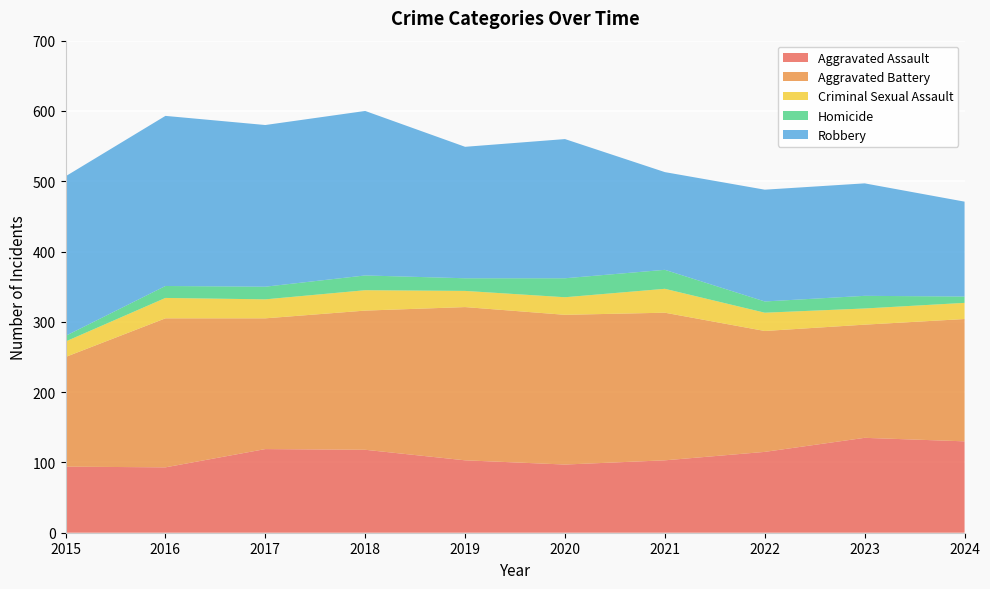

Reading left to right, transcribe all the data shown in this chart.

Aggravated Assault: 94	93	119	118	103	97	103	115	135	130
Aggravated Battery: 156	212	186	198	218	213	210	172	161	174
Criminal Sexual Assault: 22	29	27	29	23	25	34	26	23	23
Homicide: 8	17	18	21	18	27	27	16	18	9
Robbery: 227	242	230	234	187	198	139	159	160	135